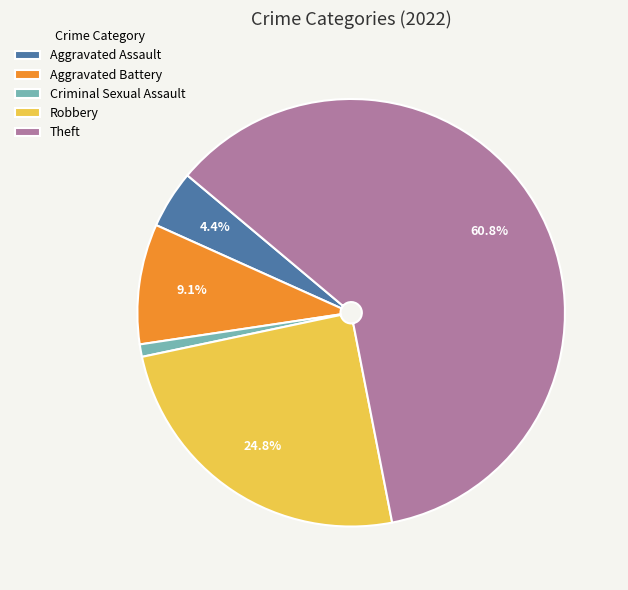

What percentage is NOT represented by Theft?

39.2%